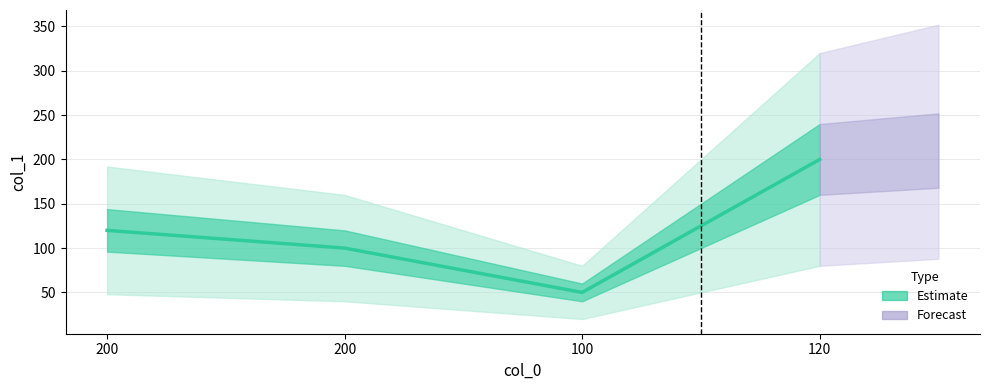

What is the label of the 2nd point from the right?

100